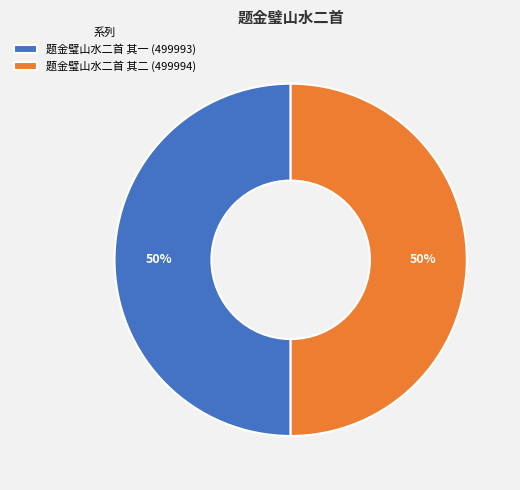

What is the ratio of the value at 题金璧山水二首 其一 (499993) to the value at 题金璧山水二首 其二 (499994)?

1.0